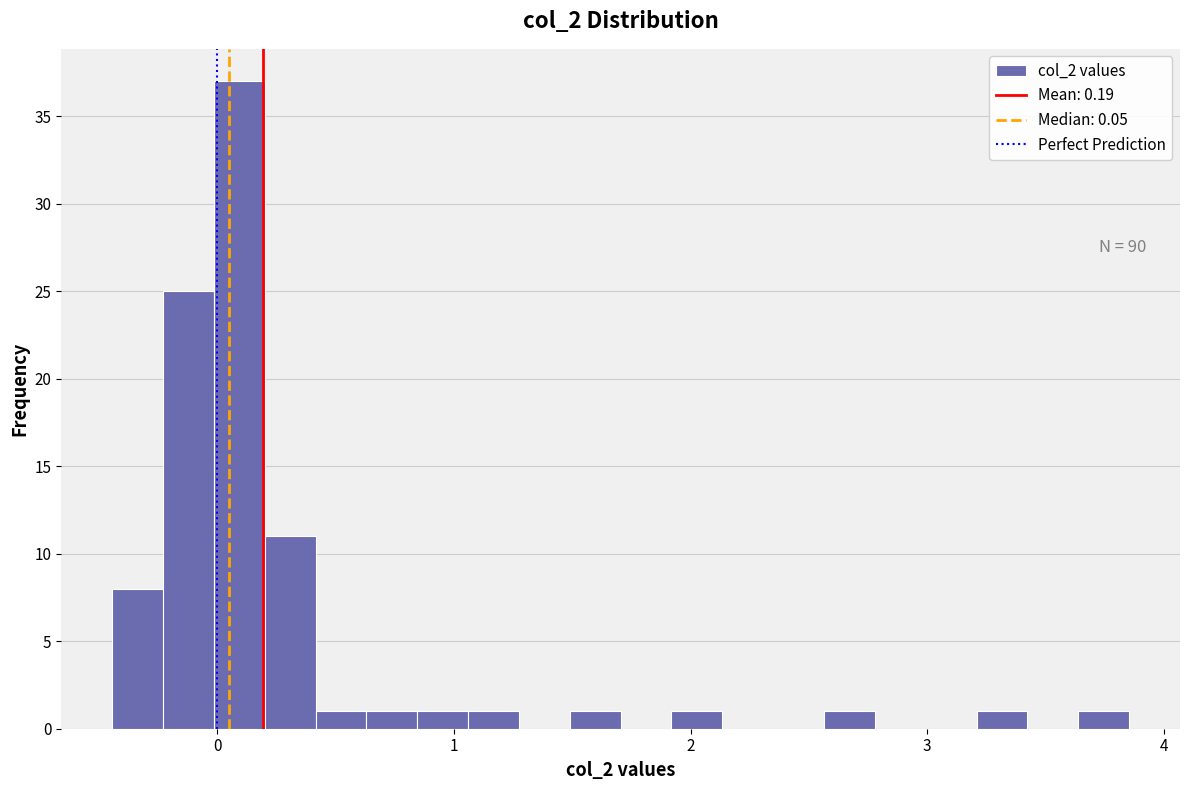

Around what value on the x-axis is the tallest bar? Give the approximate position of its centre, as read against the axis.

0.1